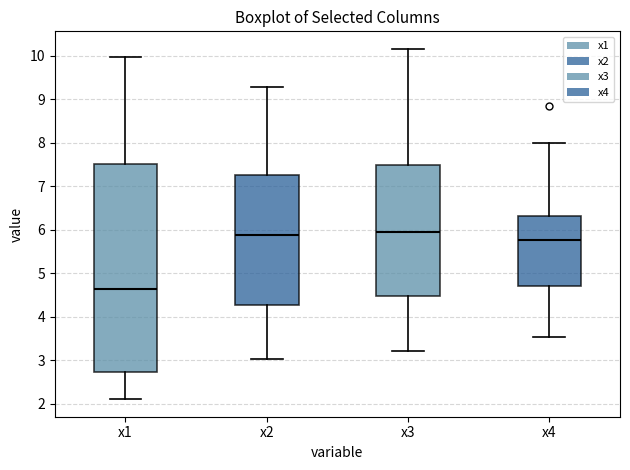

Where does the lower whisker of the box for x2 end on the y-axis? The values are not printed on the chart, so give them approximately, as read against the axis.

3.0